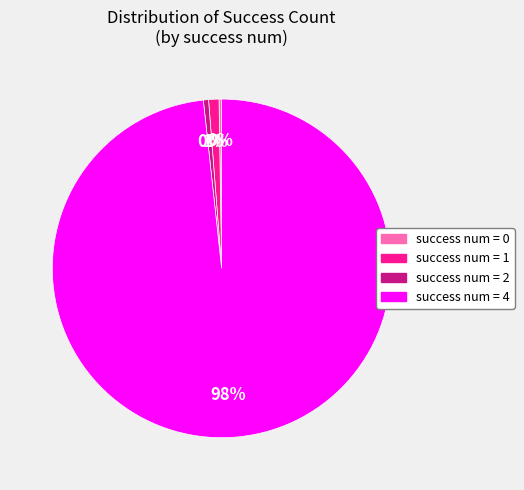

Does any single category account for the majority?

Yes